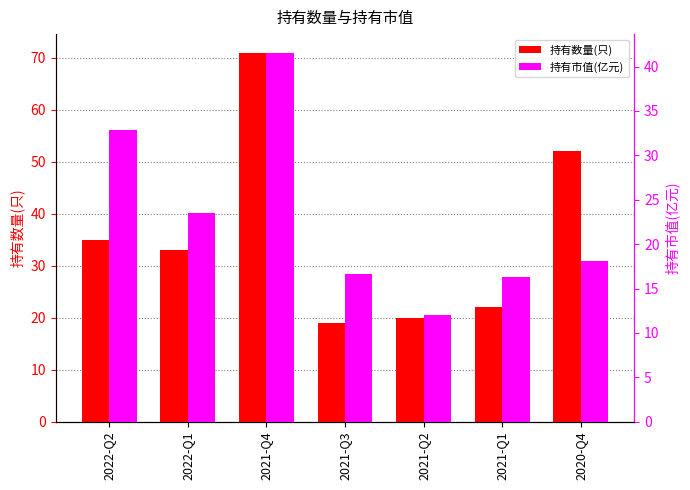

What is the smallest value displayed?

12.0